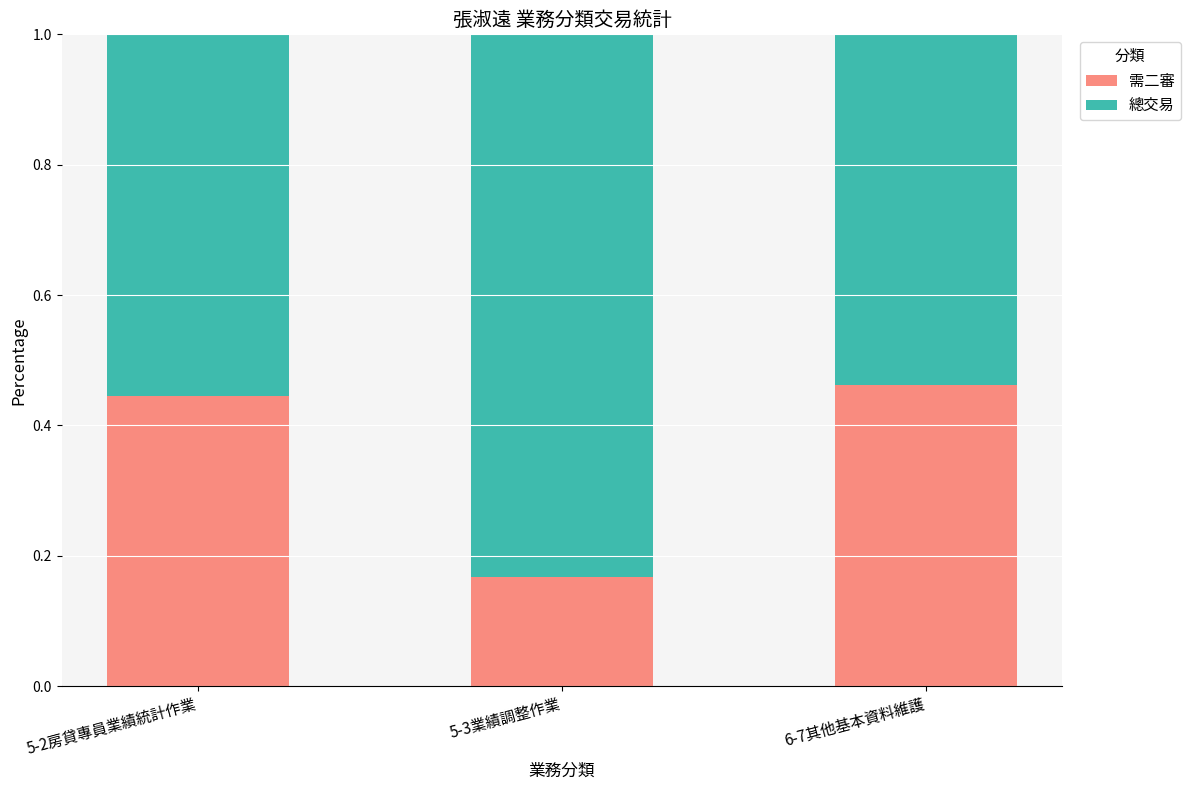

What is the total value across all series at 5-3業績調整作業?

1.0